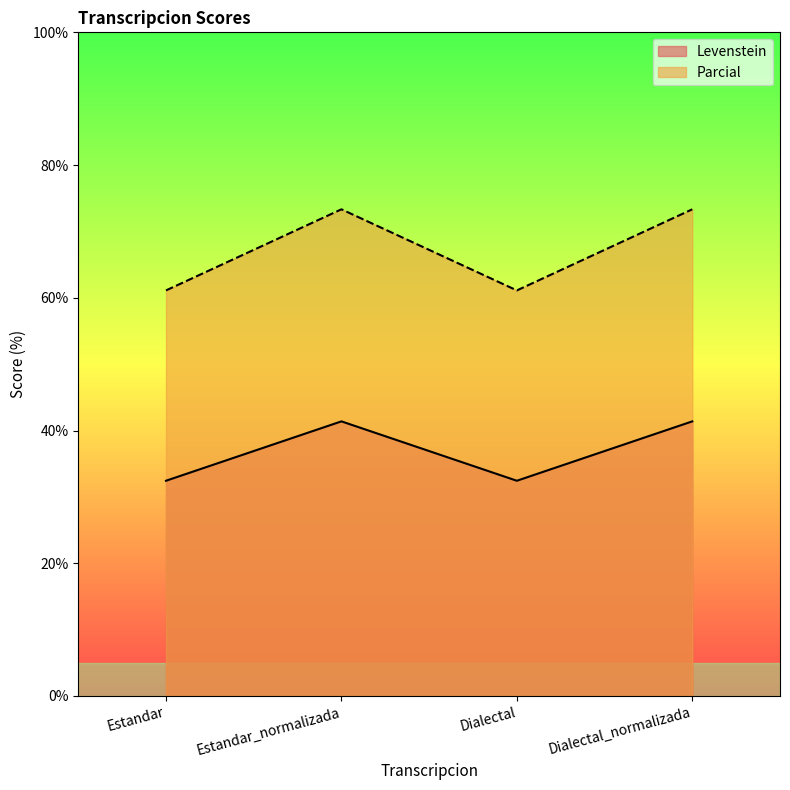

What is the label of the 3rd point from the right?

Estandar_normalizada